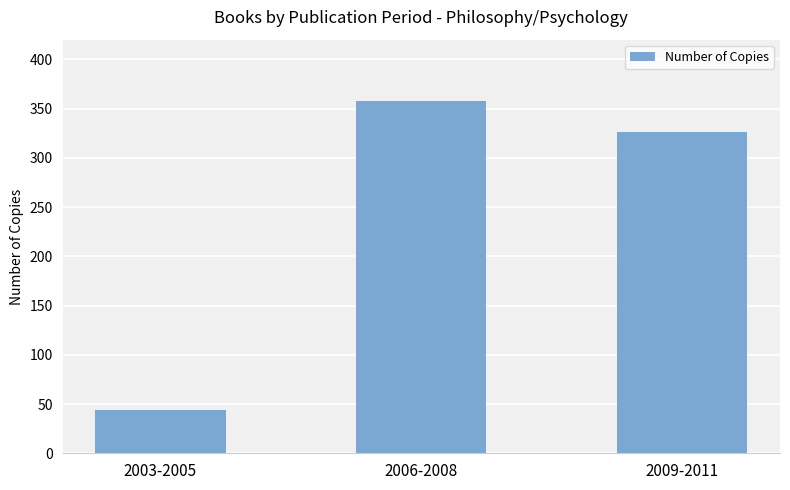

What is the approximate value at 2006-2008, to the nearest 50?

350